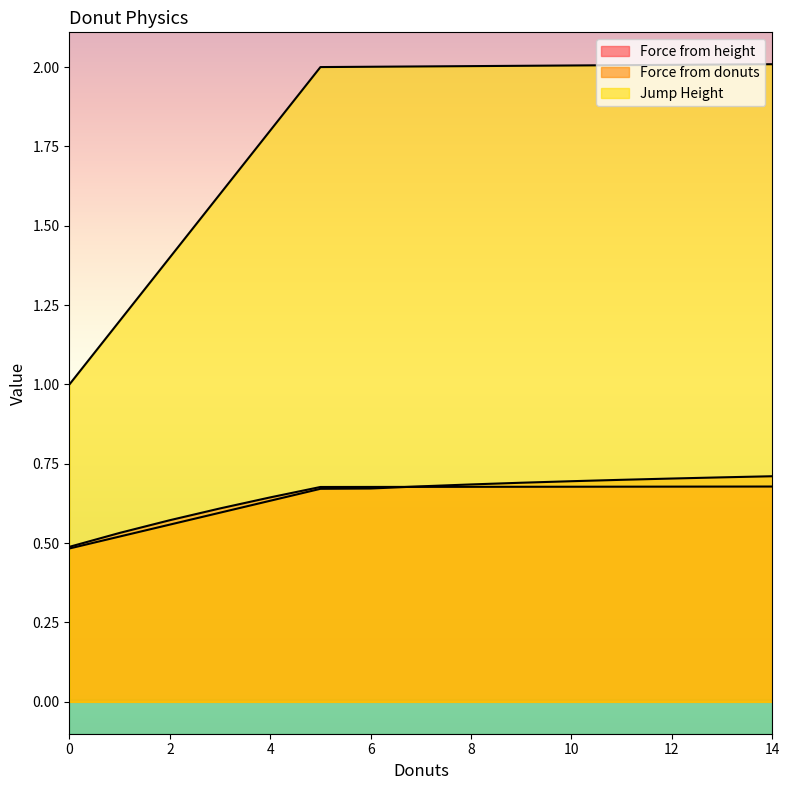

True or false: Jump Height and Force from height intersect in this chart.

False